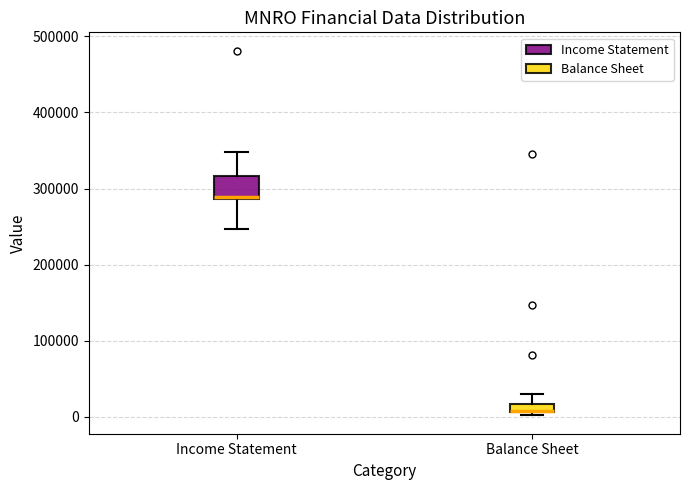

Where does the lower whisker of the box for Income Statement end on the y-axis? The values are not printed on the chart, so give them approximately, as read against the axis.

250000